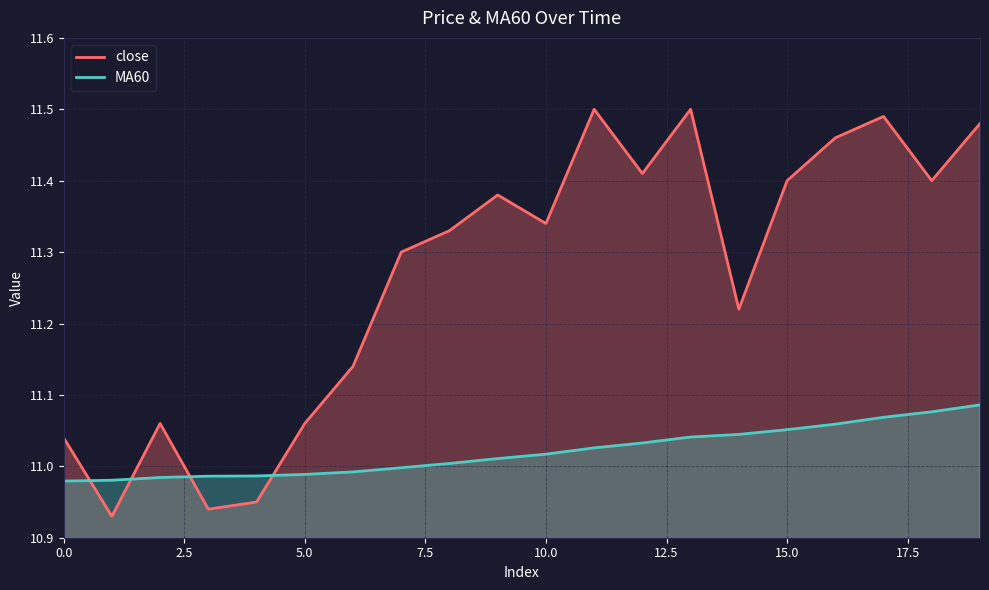

List the series in order of their overall mean, highest first.

close, MA60